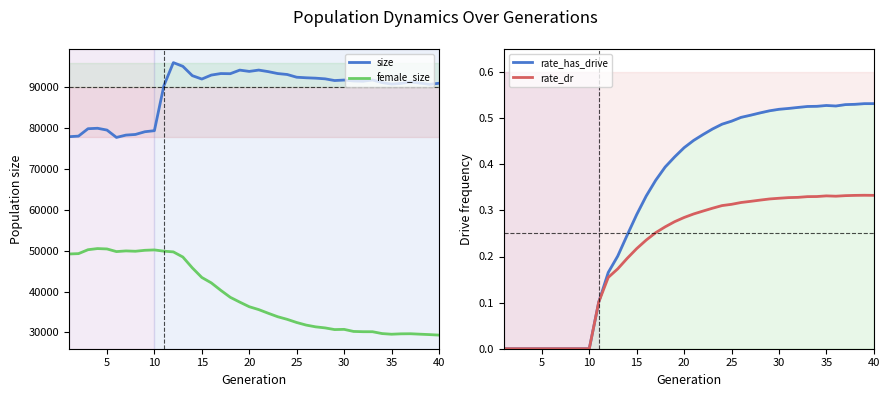

The value of female_size at 35 is 47667. True or false?

False